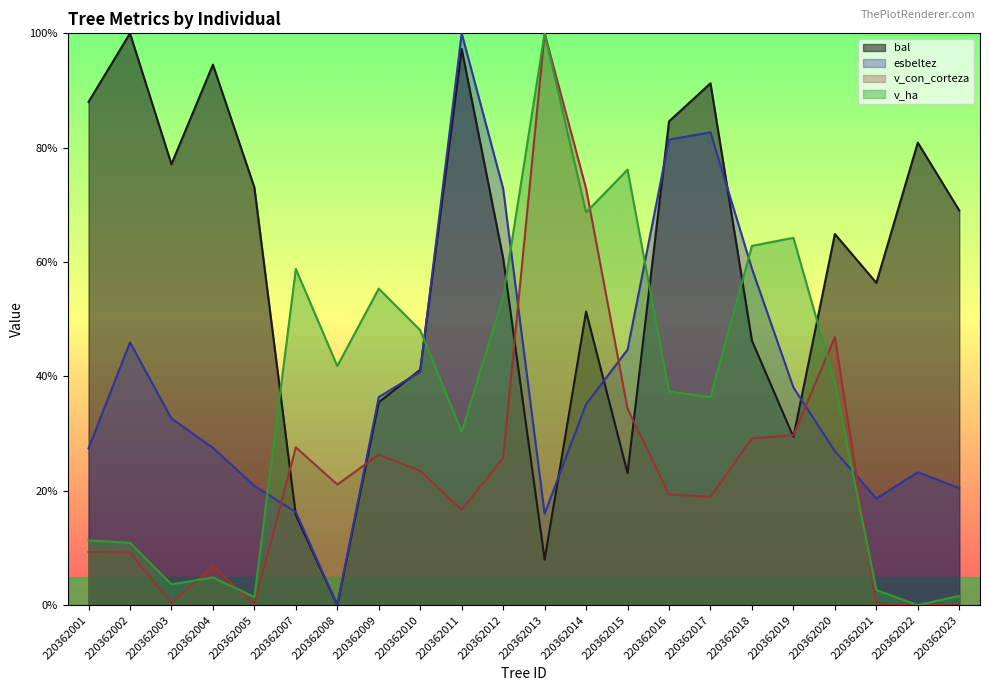

At which label does esbeltez reach its peak?

220362011